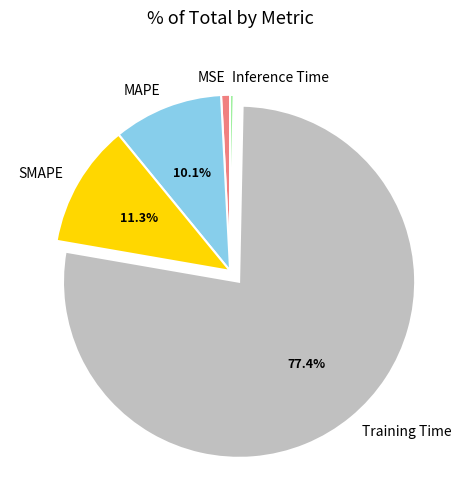

To the nearest percent, what percentage of the pie is Training Time?

77%